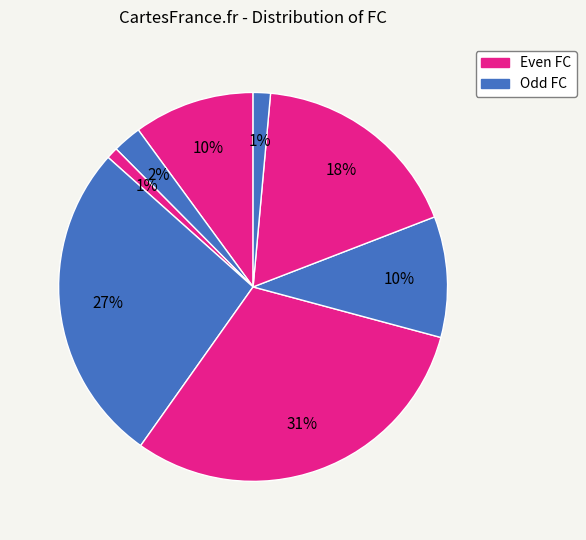

Does any single category account for the majority?

No